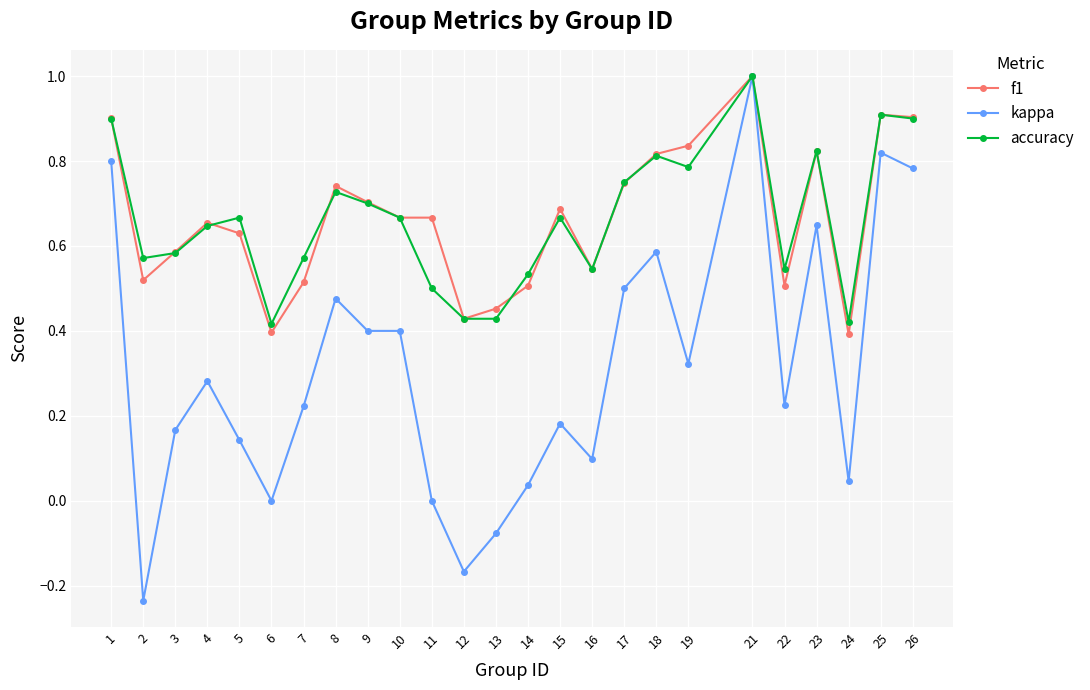

How many lines are shown in the chart?

3